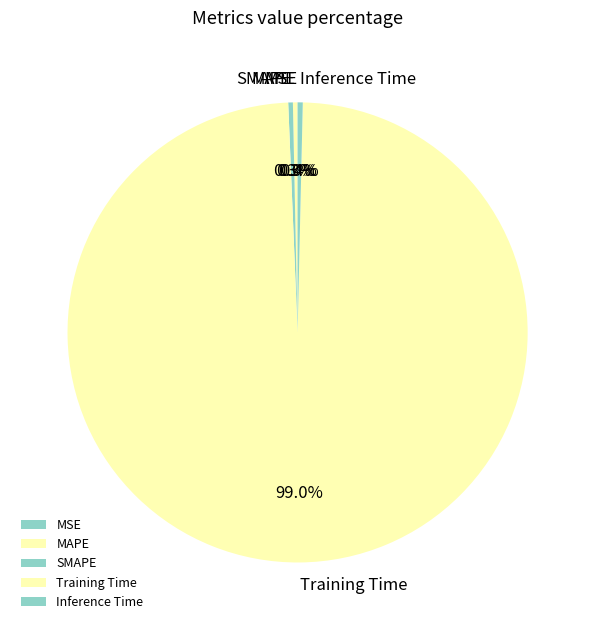

Combined, what portion of the pie is MAPE and Inference Time?

0.7%